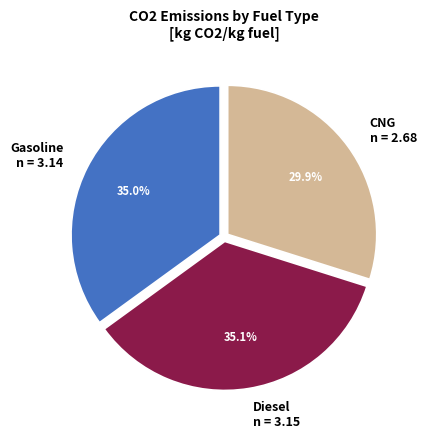

What is the smallest slice in the pie chart?

CNG n = 2.68